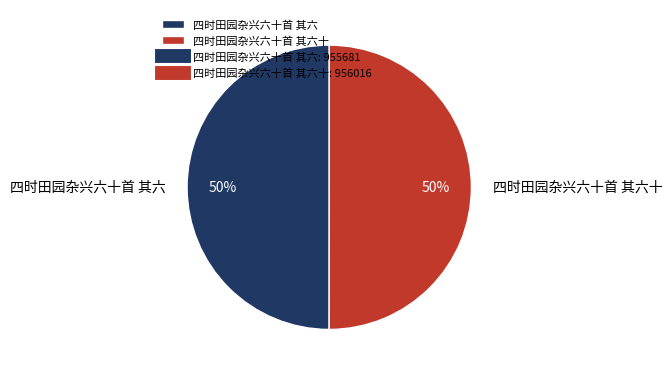

Is it true that 四时田园杂兴六十首 其六 is 60% of the pie?

False